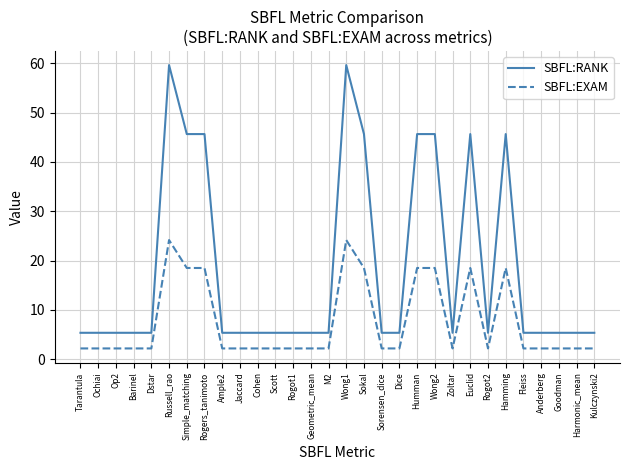

True or false: SBFL:RANK has a value of 1.6 at Dice.

False